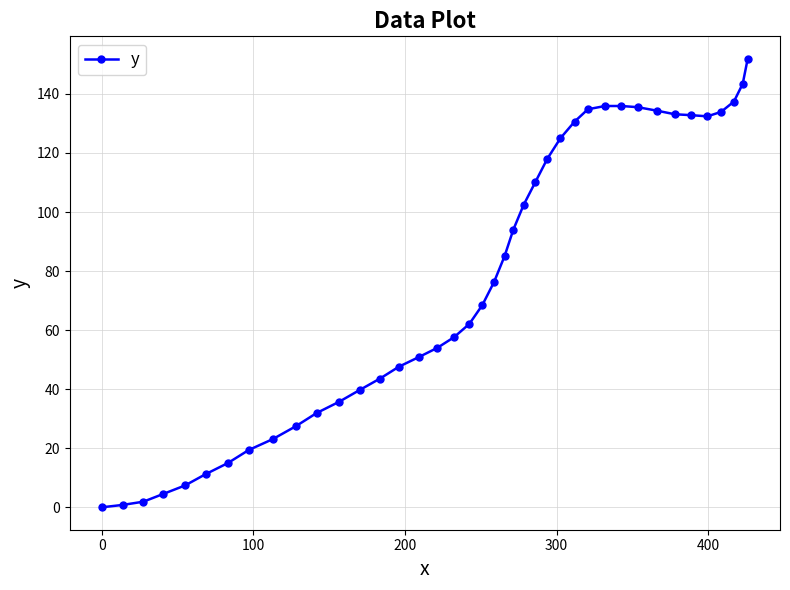

What is the difference between the maximum and minimum values?

151.9